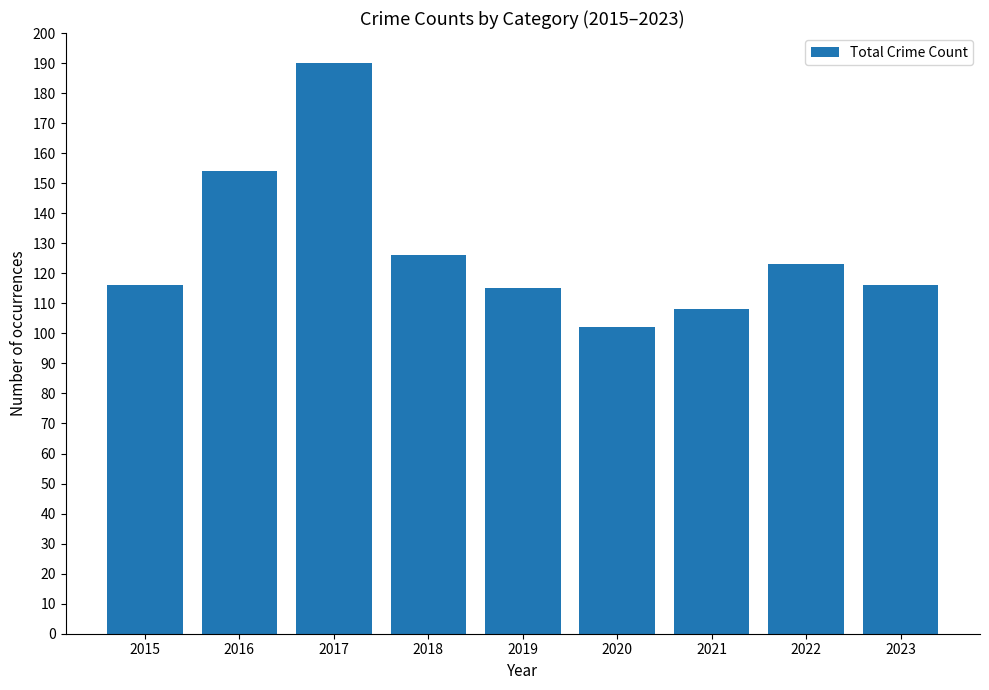

How many series are shown in this chart?

1